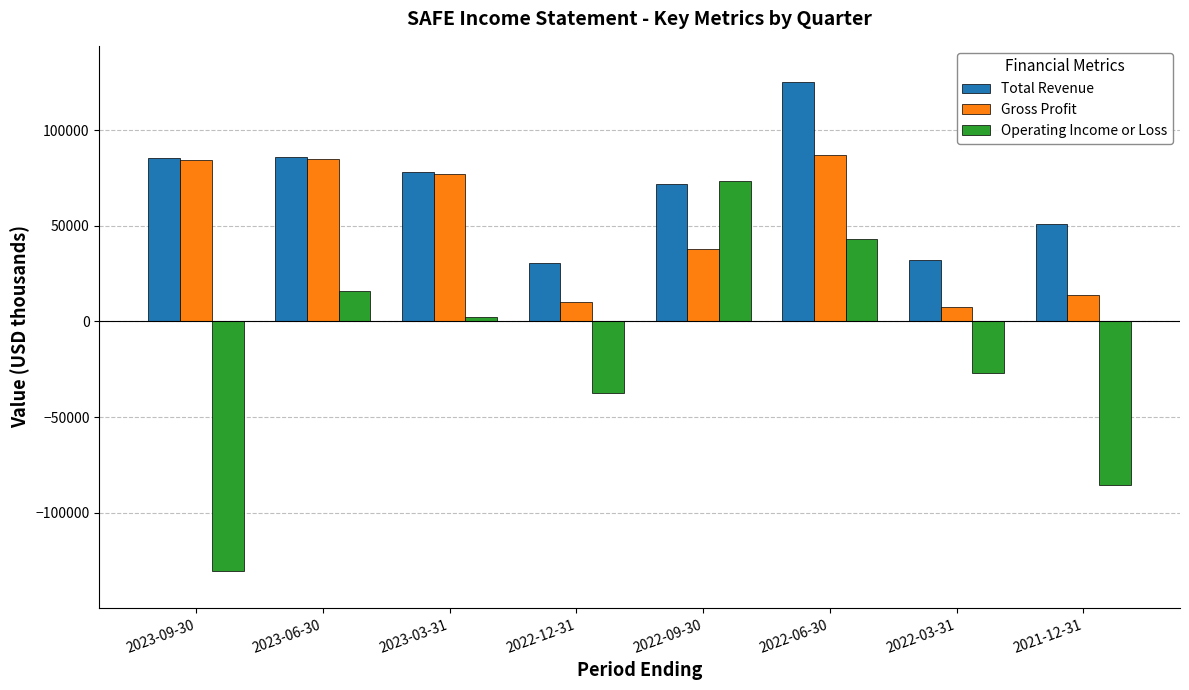

How many values in the Gross Profit series are below 77100?

4